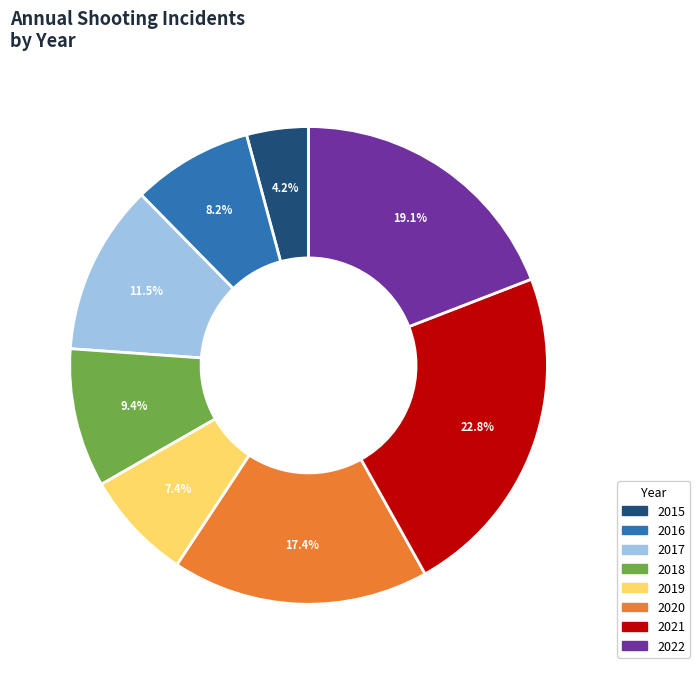

How many segments does this pie chart have?

8